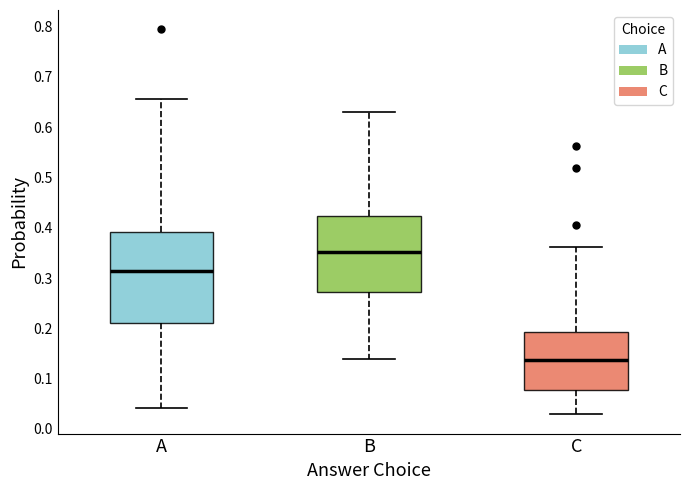

Reading left to right, read every box against the y-axis: the position of its median line, the range the box covers, and the ends of its whiskers. The values are not printed on the chart, so give them approximately, as read against the axis.

A: median 0.31, box 0.21 to 0.39, whiskers 0.04 to 0.66
B: median 0.35, box 0.27 to 0.42, whiskers 0.14 to 0.63
C: median 0.14, box 0.08 to 0.19, whiskers 0.03 to 0.36